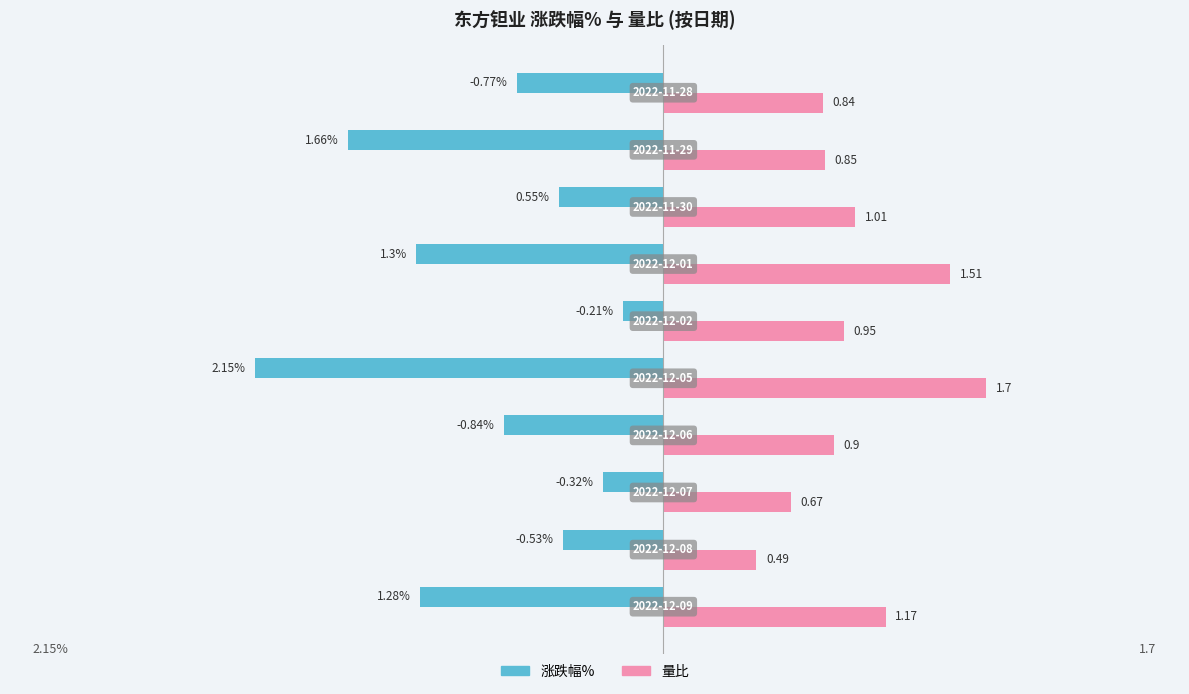

List the series in order of their peak value, highest first.

量比, 涨跌幅%